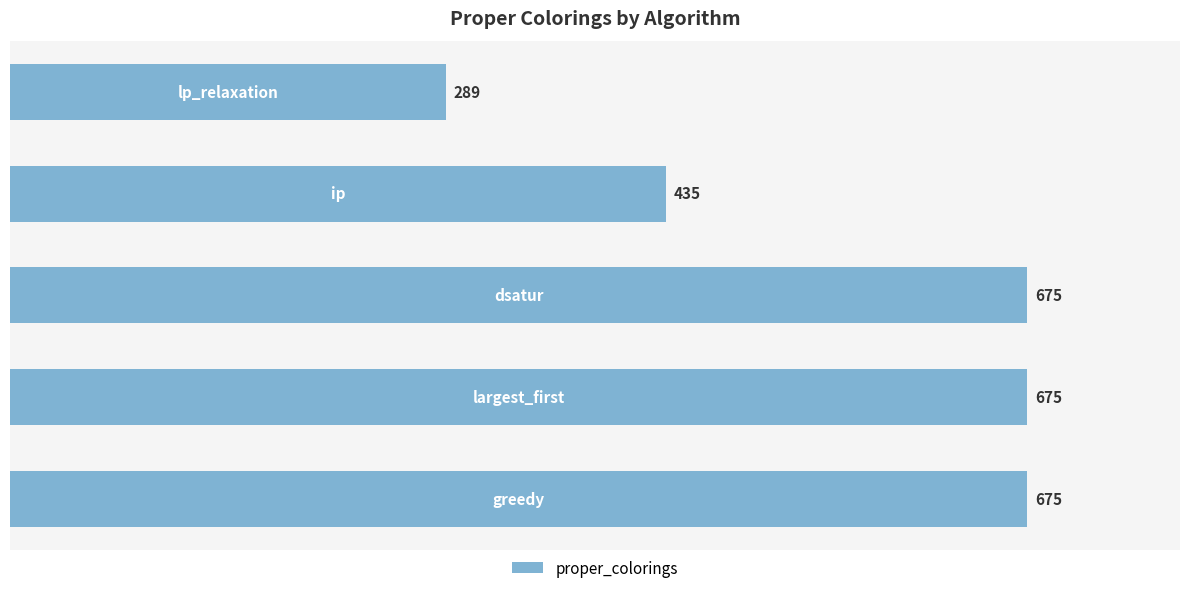

Are the bars horizontal?

Yes